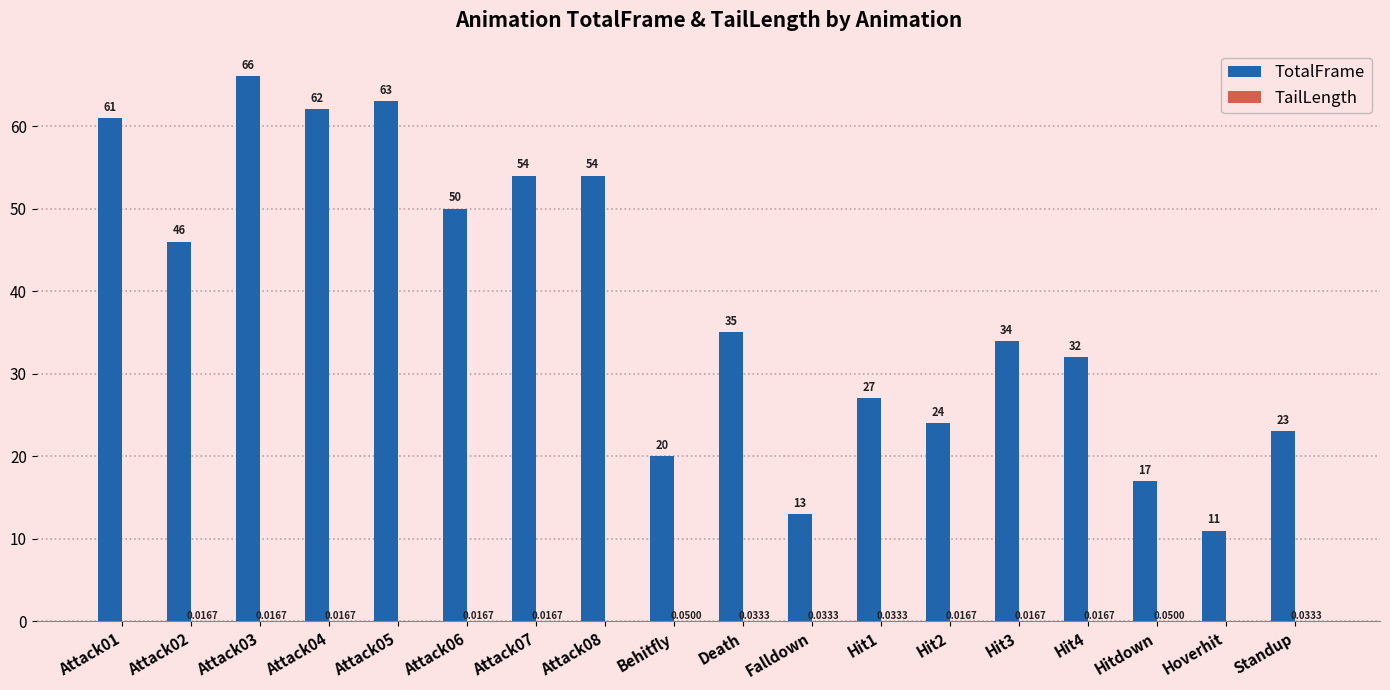

Between Attack07 and Falldown, which series saw the biggest shift?

TotalFrame